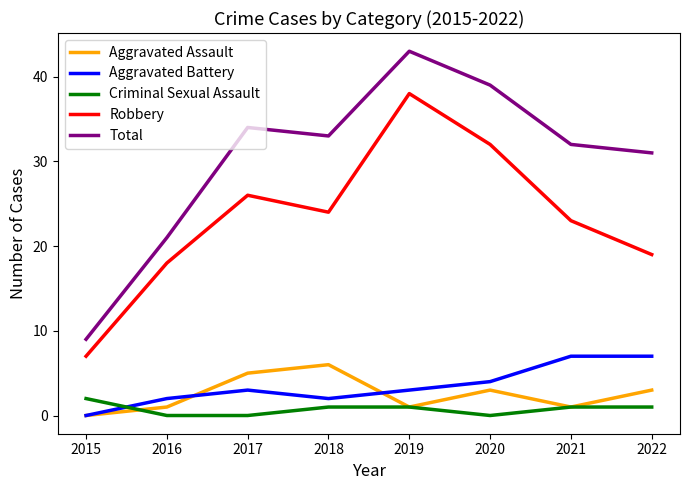

What is the difference between the highest and lowest values at 2018?

32